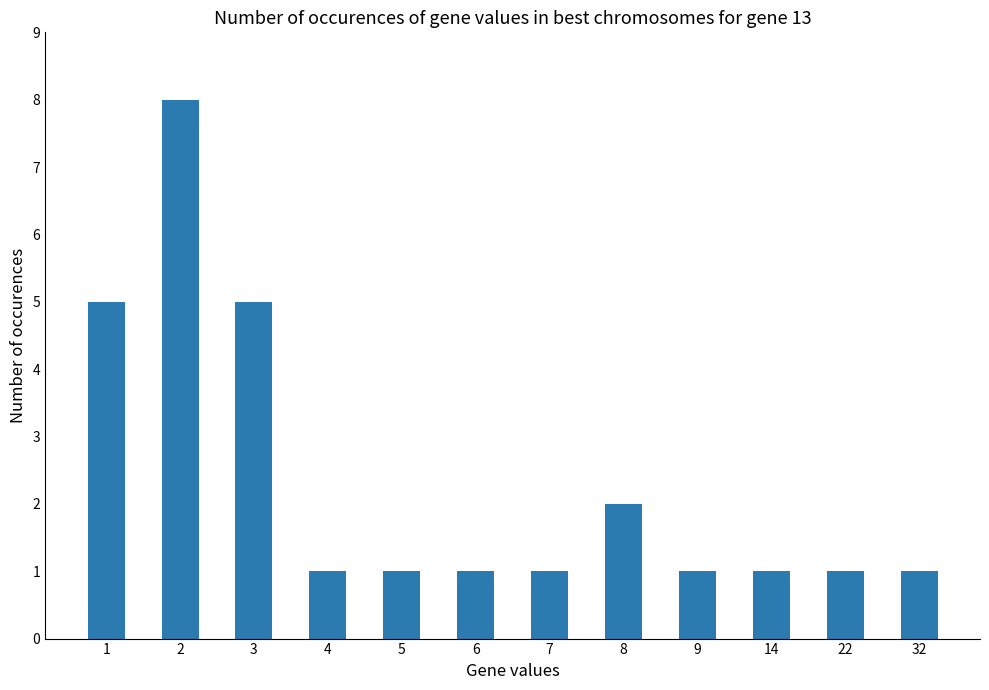

What is the sum of all values?

28